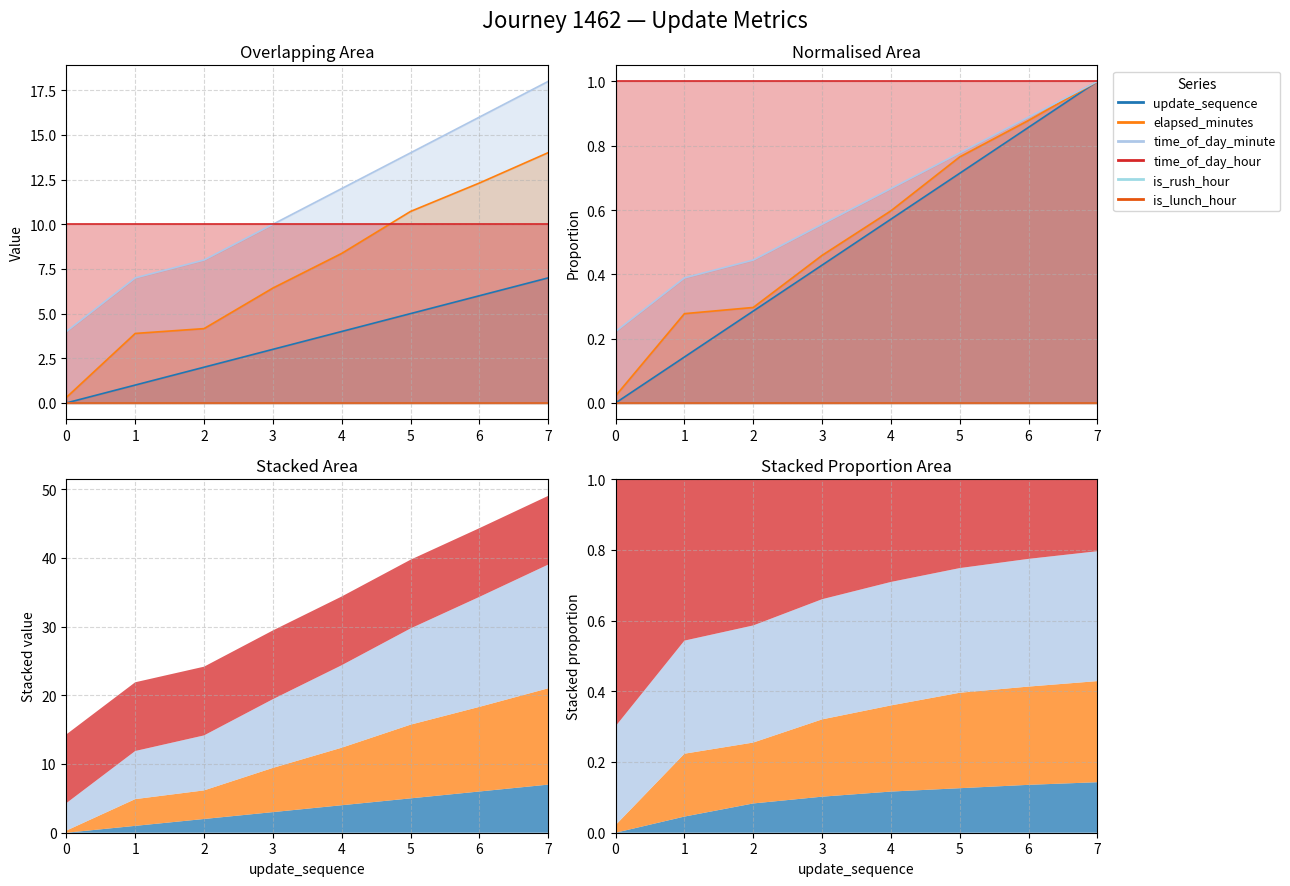

At which label is time_of_day_minute closest to 11?

3